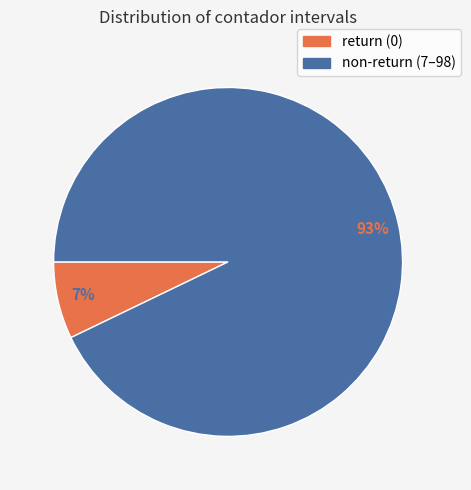

To the nearest percent, what is the difference between the largest and smallest slice percentages?

86%